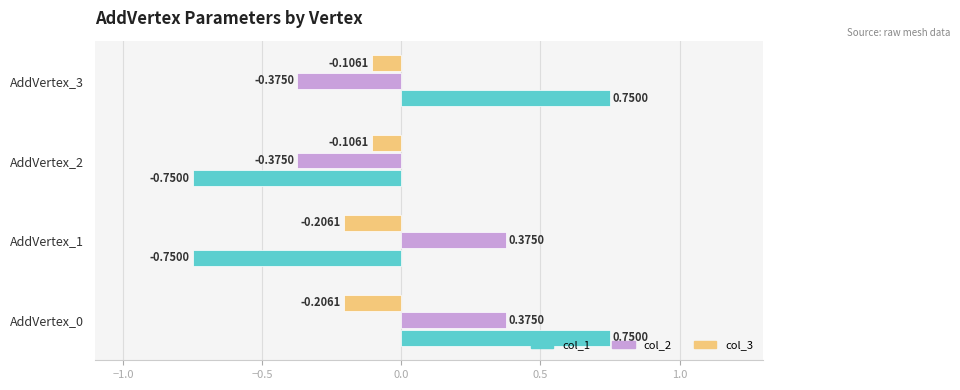

What is the total value across all series at AddVertex_3?

0.3